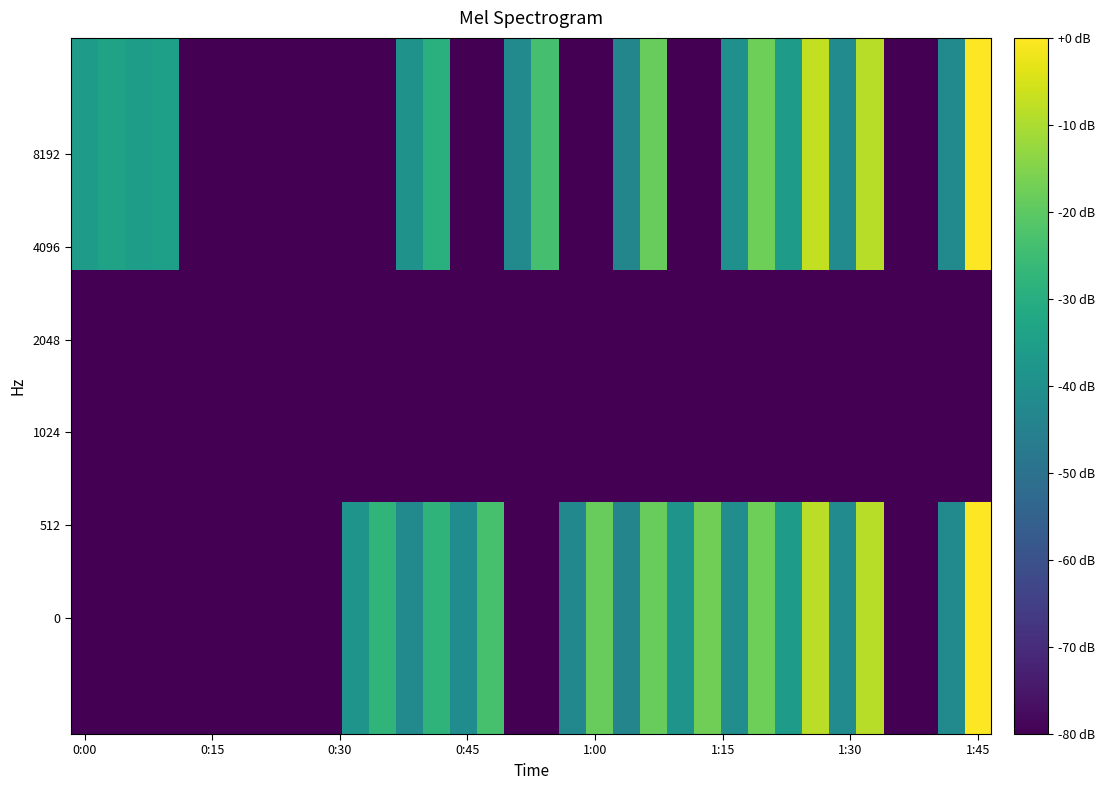

Which label corresponds to the largest value in the chart?

1:45